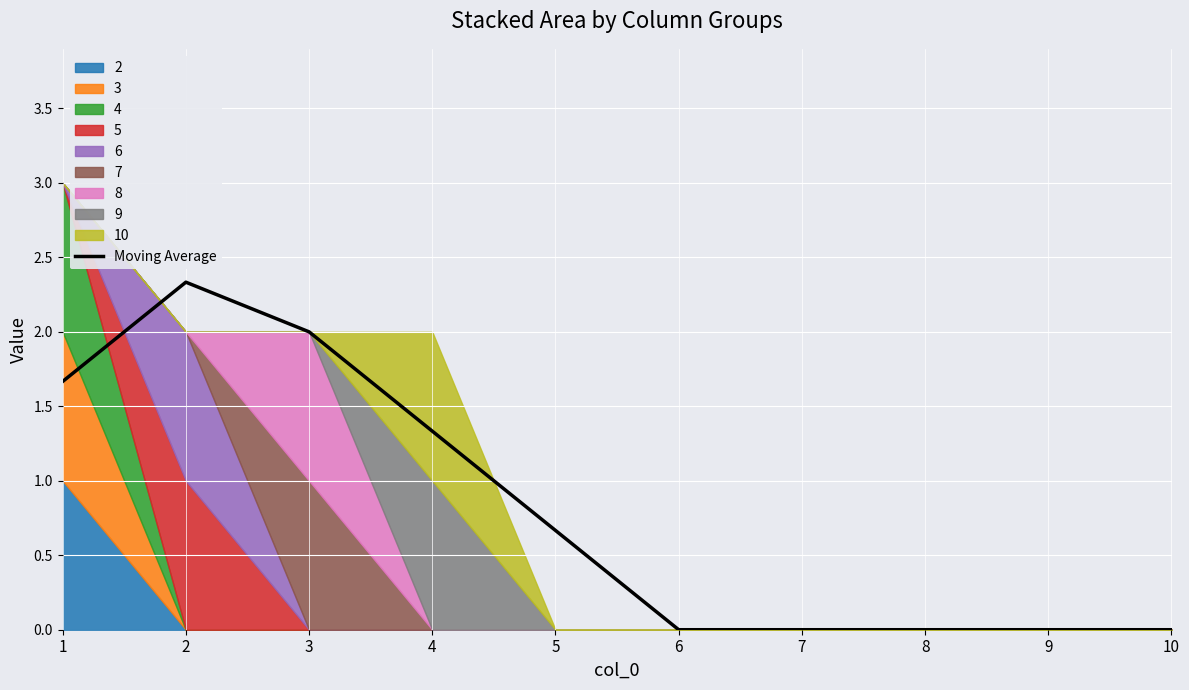

What is the greatest value displayed?

2.3